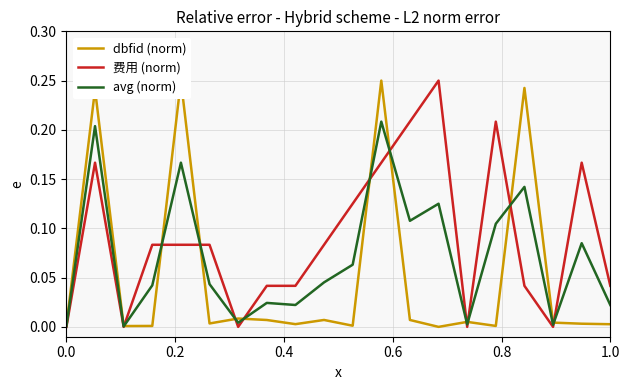

Reading left to right, list all the values displayed in this chart.

dbfid (norm): 0.0	0.2	0.0	0.0	0.2	0.0	0.0	0.0	0.0	0.0	0.0	0.2	0.0	0.0	0.0	0.0	0.2	0.0	0.0	0.0
费用 (norm): 0.0	0.2	0.0	0.1	0.1	0.1	0.0	0.0	0.0	0.1	0.1	0.2	0.2	0.2	0.0	0.2	0.0	0.0	0.2	0.0
avg (norm): 0.0	0.2	0.0	0.0	0.2	0.0	0.0	0.0	0.0	0.0	0.1	0.2	0.1	0.1	0.0	0.1	0.1	0.0	0.1	0.0